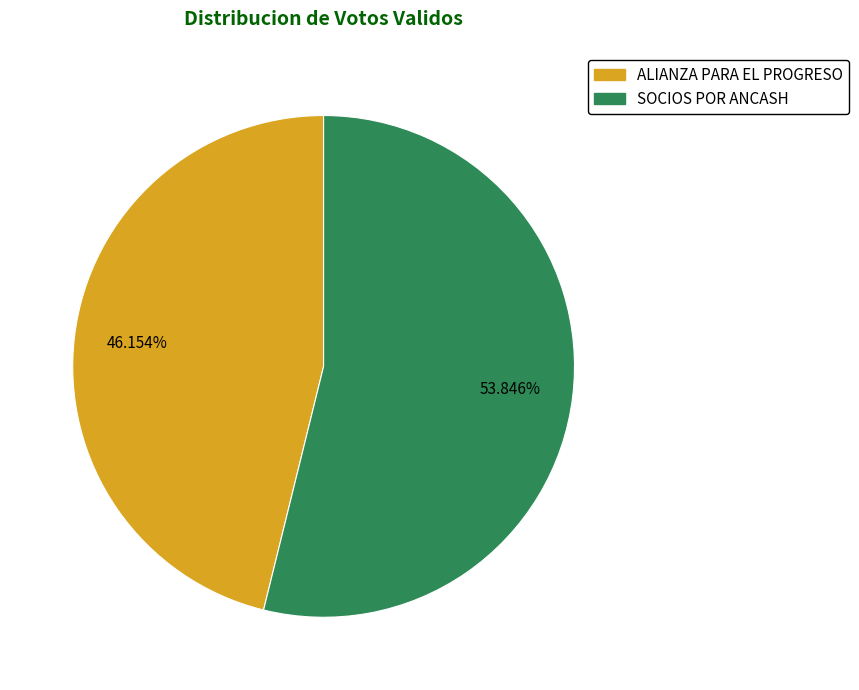

What percentage is NOT represented by ALIANZA PARA EL PROGRESO?

53.8%